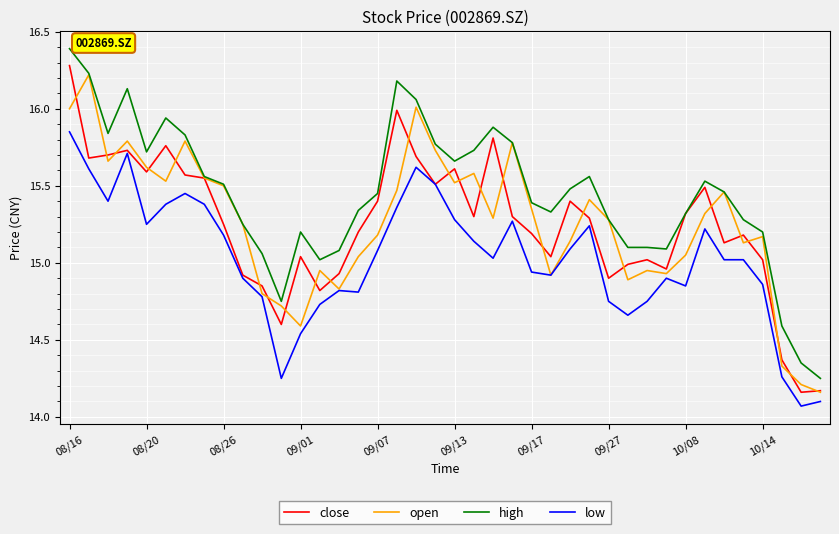

What is the maximum value for close?

16.3